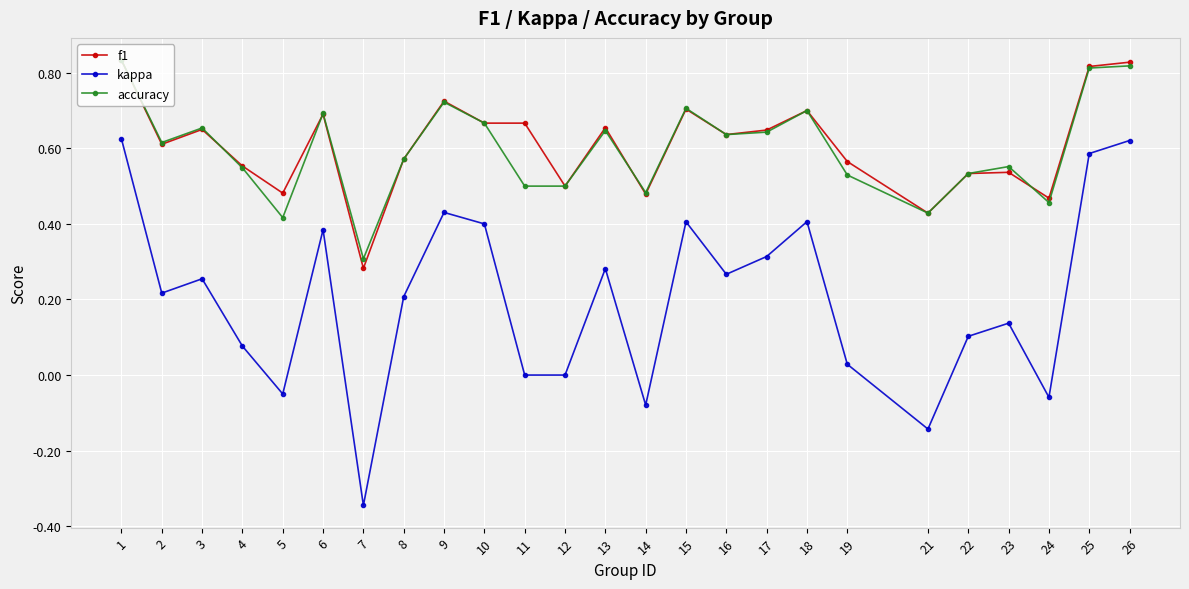

True or false: accuracy has more than 0 points higher than both neighbors.

True